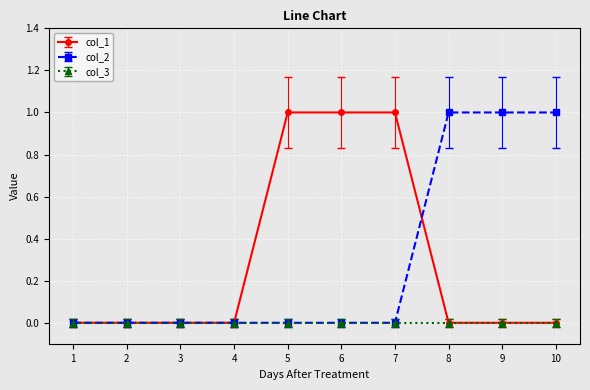

Reading left to right, transcribe all the data shown in this chart.

col_1: 1=0	2=0	3=0	4=0	5=1	6=1	7=1	8=0	9=0	10=0
col_2: 1=0	2=0	3=0	4=0	5=0	6=0	7=0	8=1	9=1	10=1
col_3: 1=0	2=0	3=0	4=0	5=0	6=0	7=0	8=0	9=0	10=0